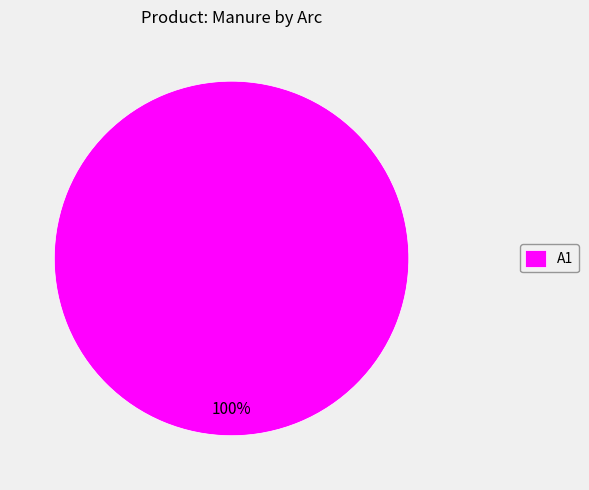

Which category accounts for the majority?

A1